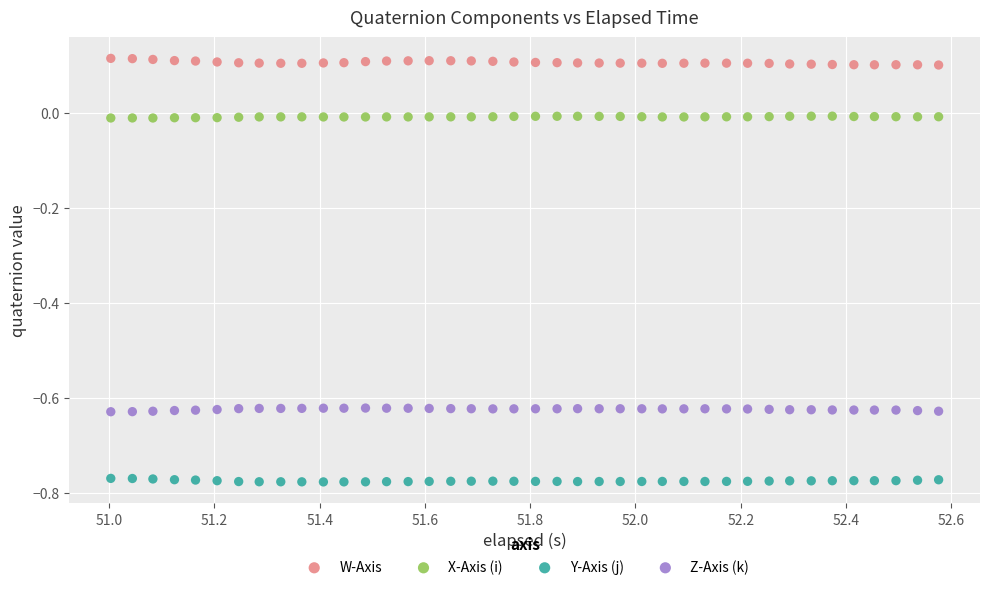

Across all data points, what is the range of Y values (max minus min)?

0.9